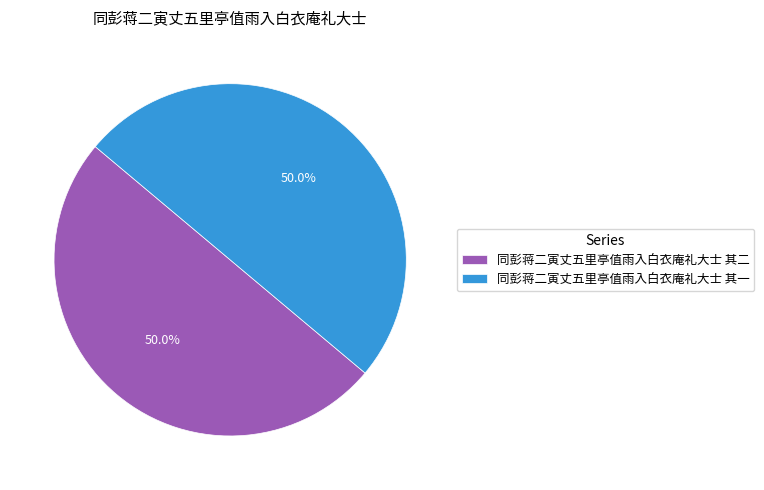

How many slices are in this pie chart?

2